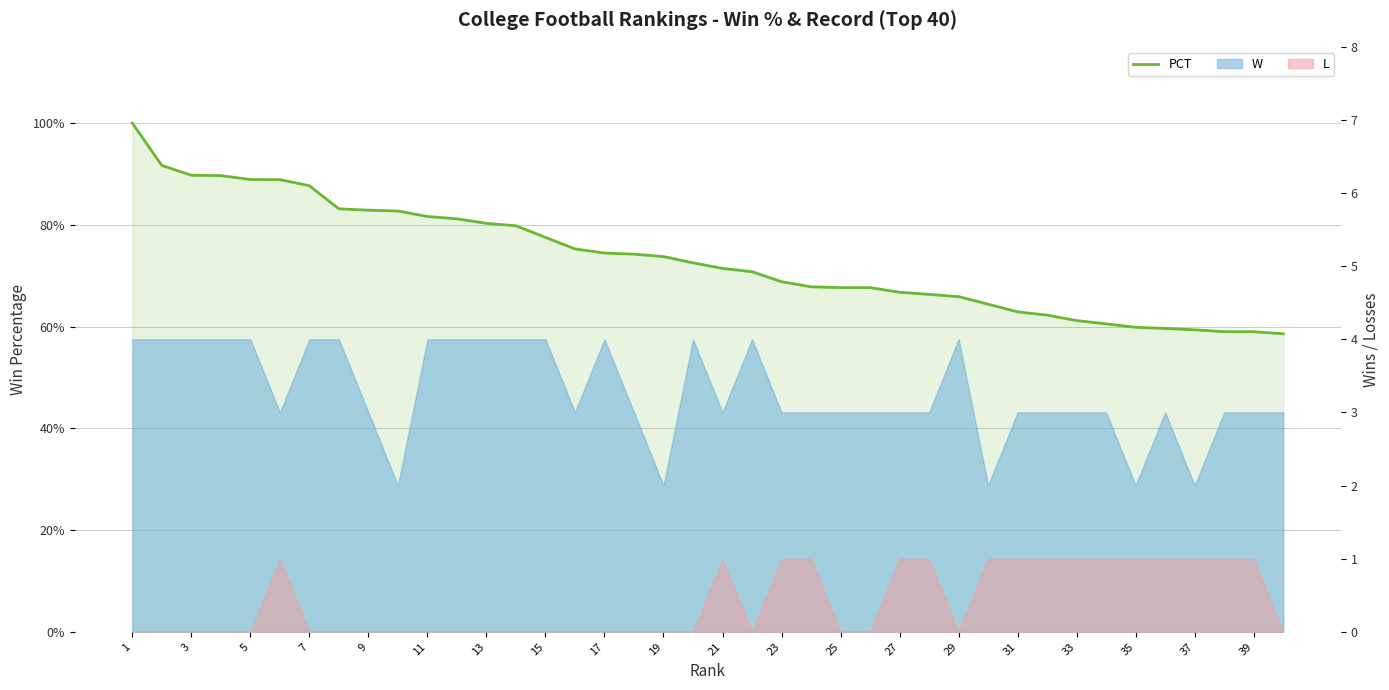

How many values are between 0 and 1?

40